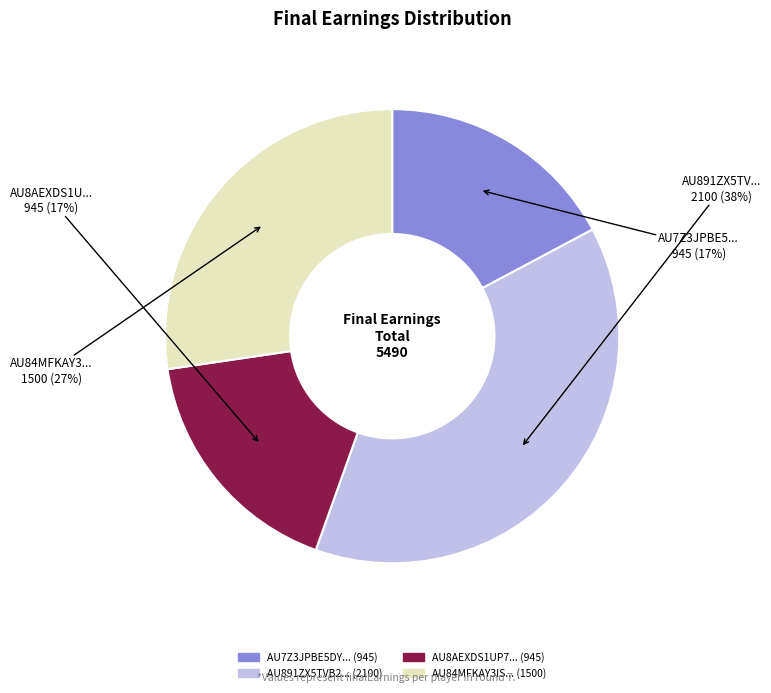

To the nearest percent, what is the difference between the largest and smallest slice percentages?

21%